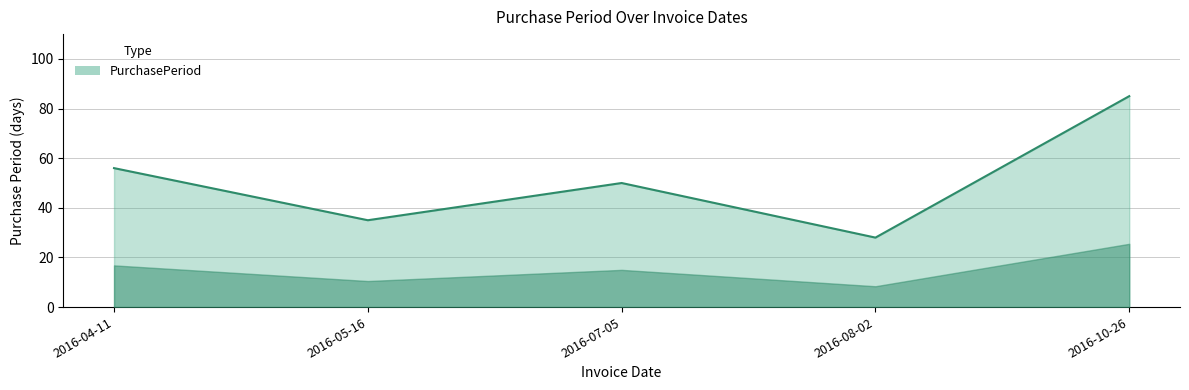

Which category has the lowest value across all series?

2016-08-02